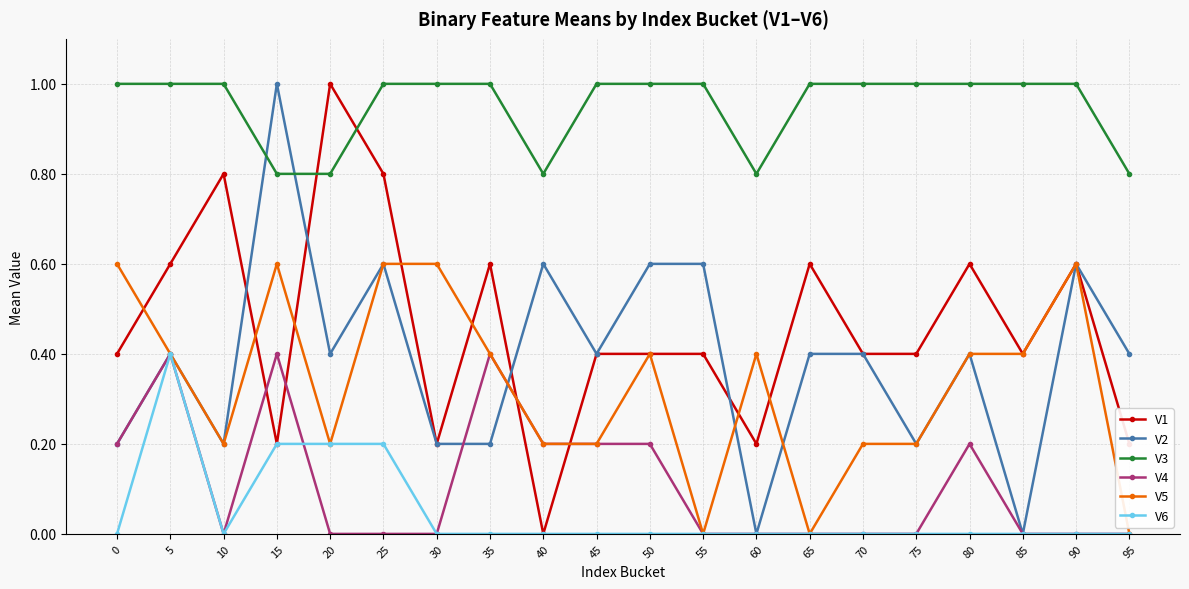

What is the minimum value for V3?

0.8